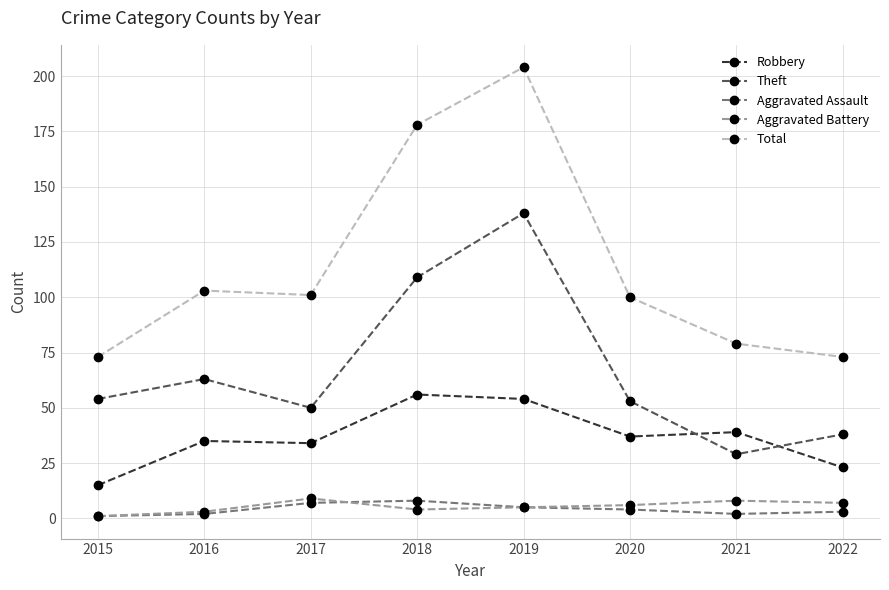

Is it true that Theft equals 50 at 2017?

True